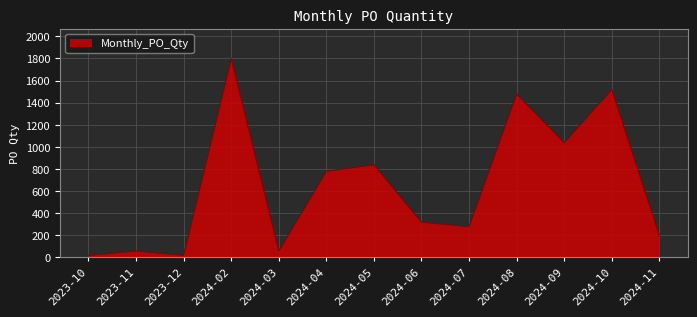

Reading left to right, extract all data points from this chart.

2023-10=20	2023-11=60	2023-12=20	2024-02=1800	2024-03=60	2024-04=780	2024-05=840	2024-06=320	2024-07=280	2024-08=1480	2024-09=1040	2024-10=1520	2024-11=200